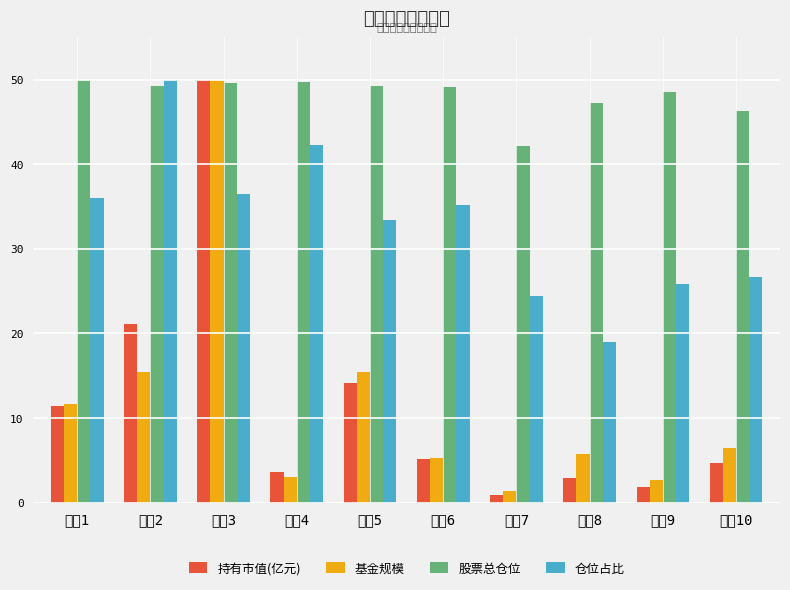

At which category is the sum across all series the highest?

排名3